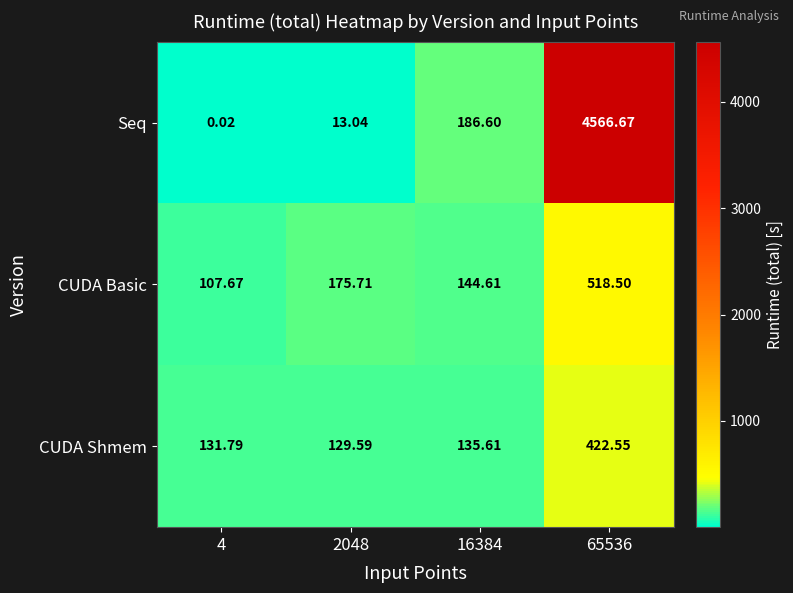

At 4, list the series in order from largest to smallest.

CUDA Shmem, CUDA Basic, Seq